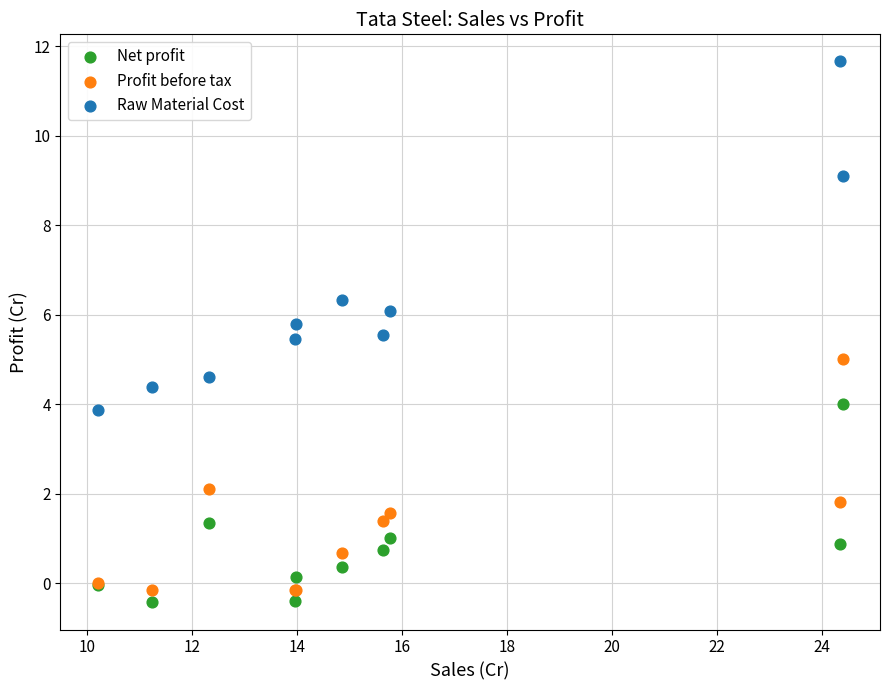

What is the X range (max minus min) for the scatter plot?

14.2